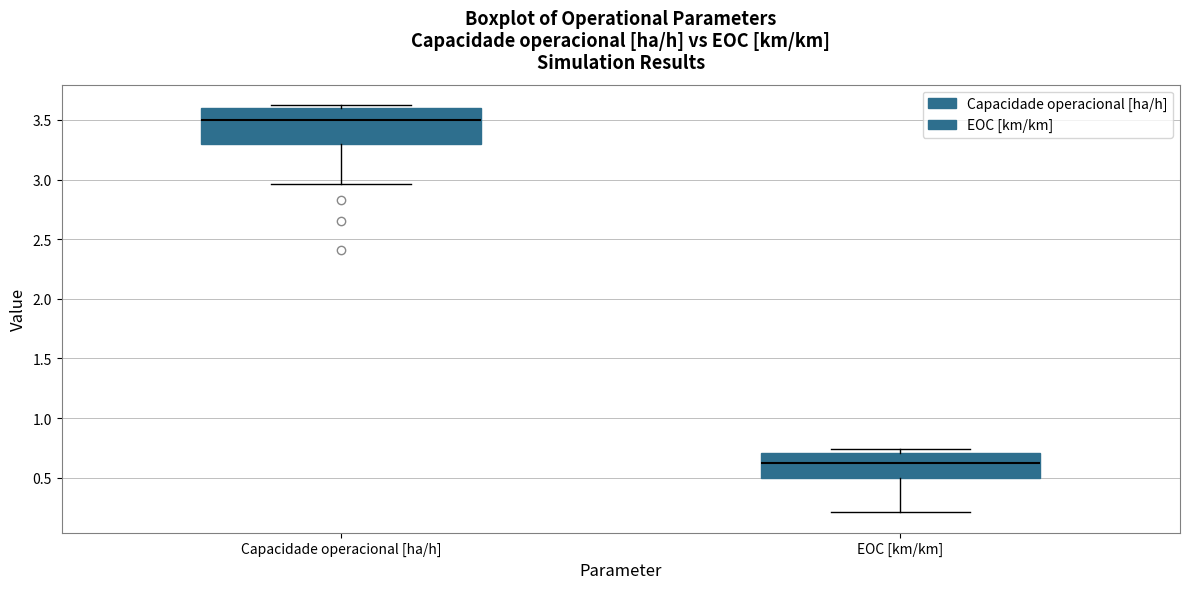

Which box is the tallest, from its lower edge to its upper edge?

Capacidade operacional [ha/h]